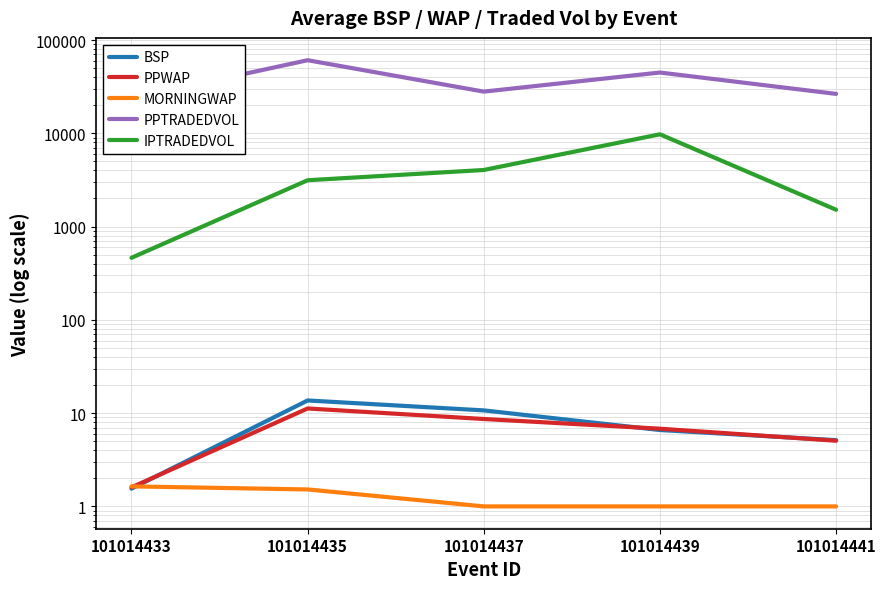

What is the average value of the MORNINGWAP series?

1.2